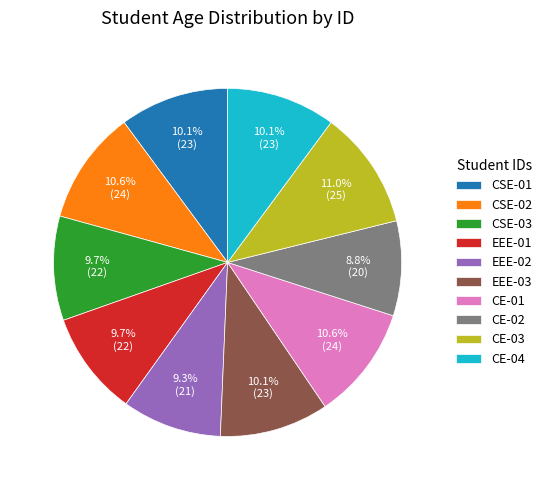

Is there a majority slice in this chart?

No